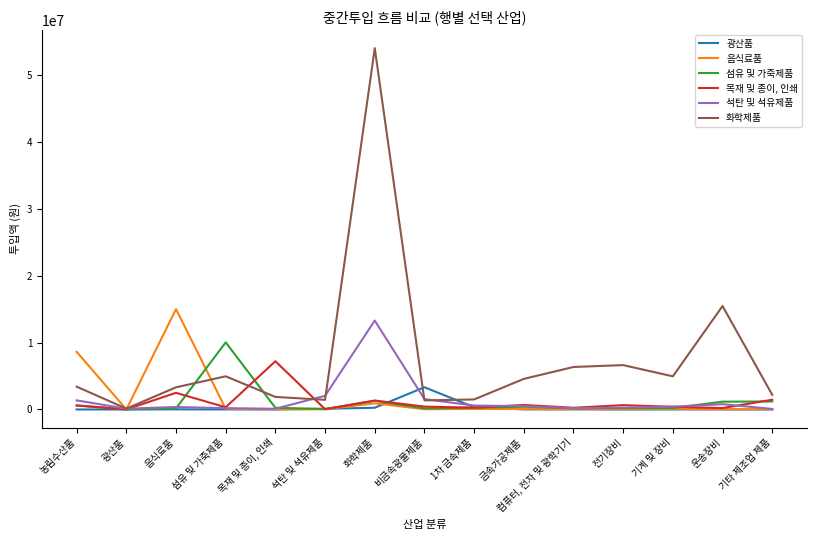

At which category is the sum across all series the highest?

화학제품